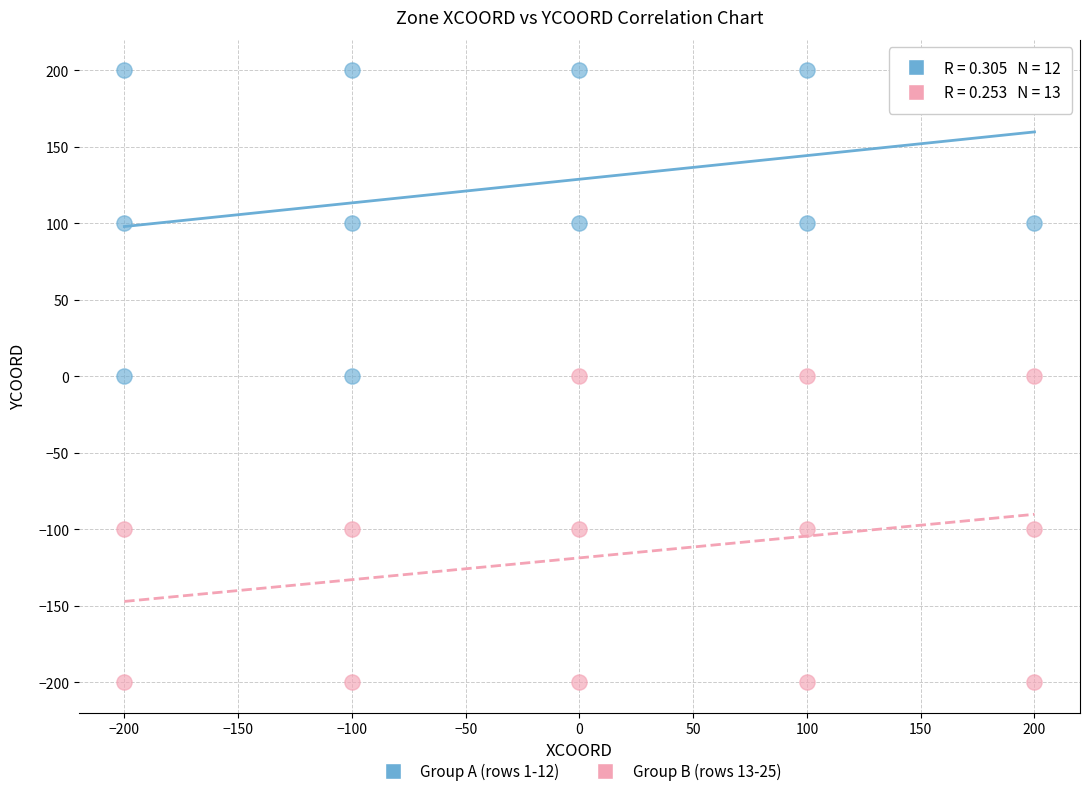

Which series reaches the minimum Y coordinate?

Group B (rows 13-25)